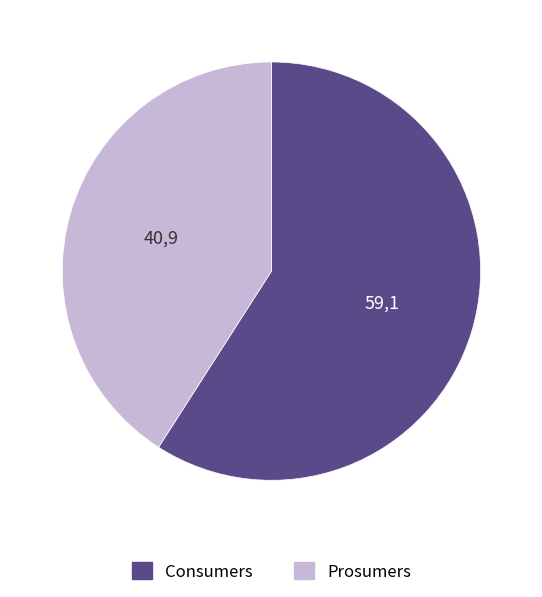

The Prosumers slice represents 30% of the pie. True or false?

False